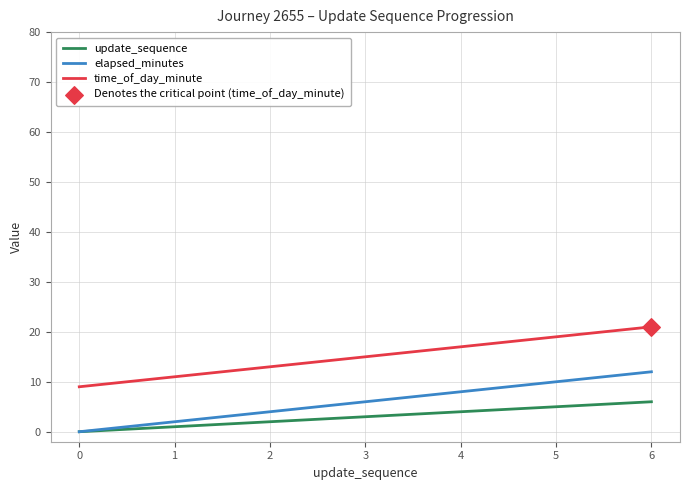

Which series has the largest total across all categories?

time_of_day_minute